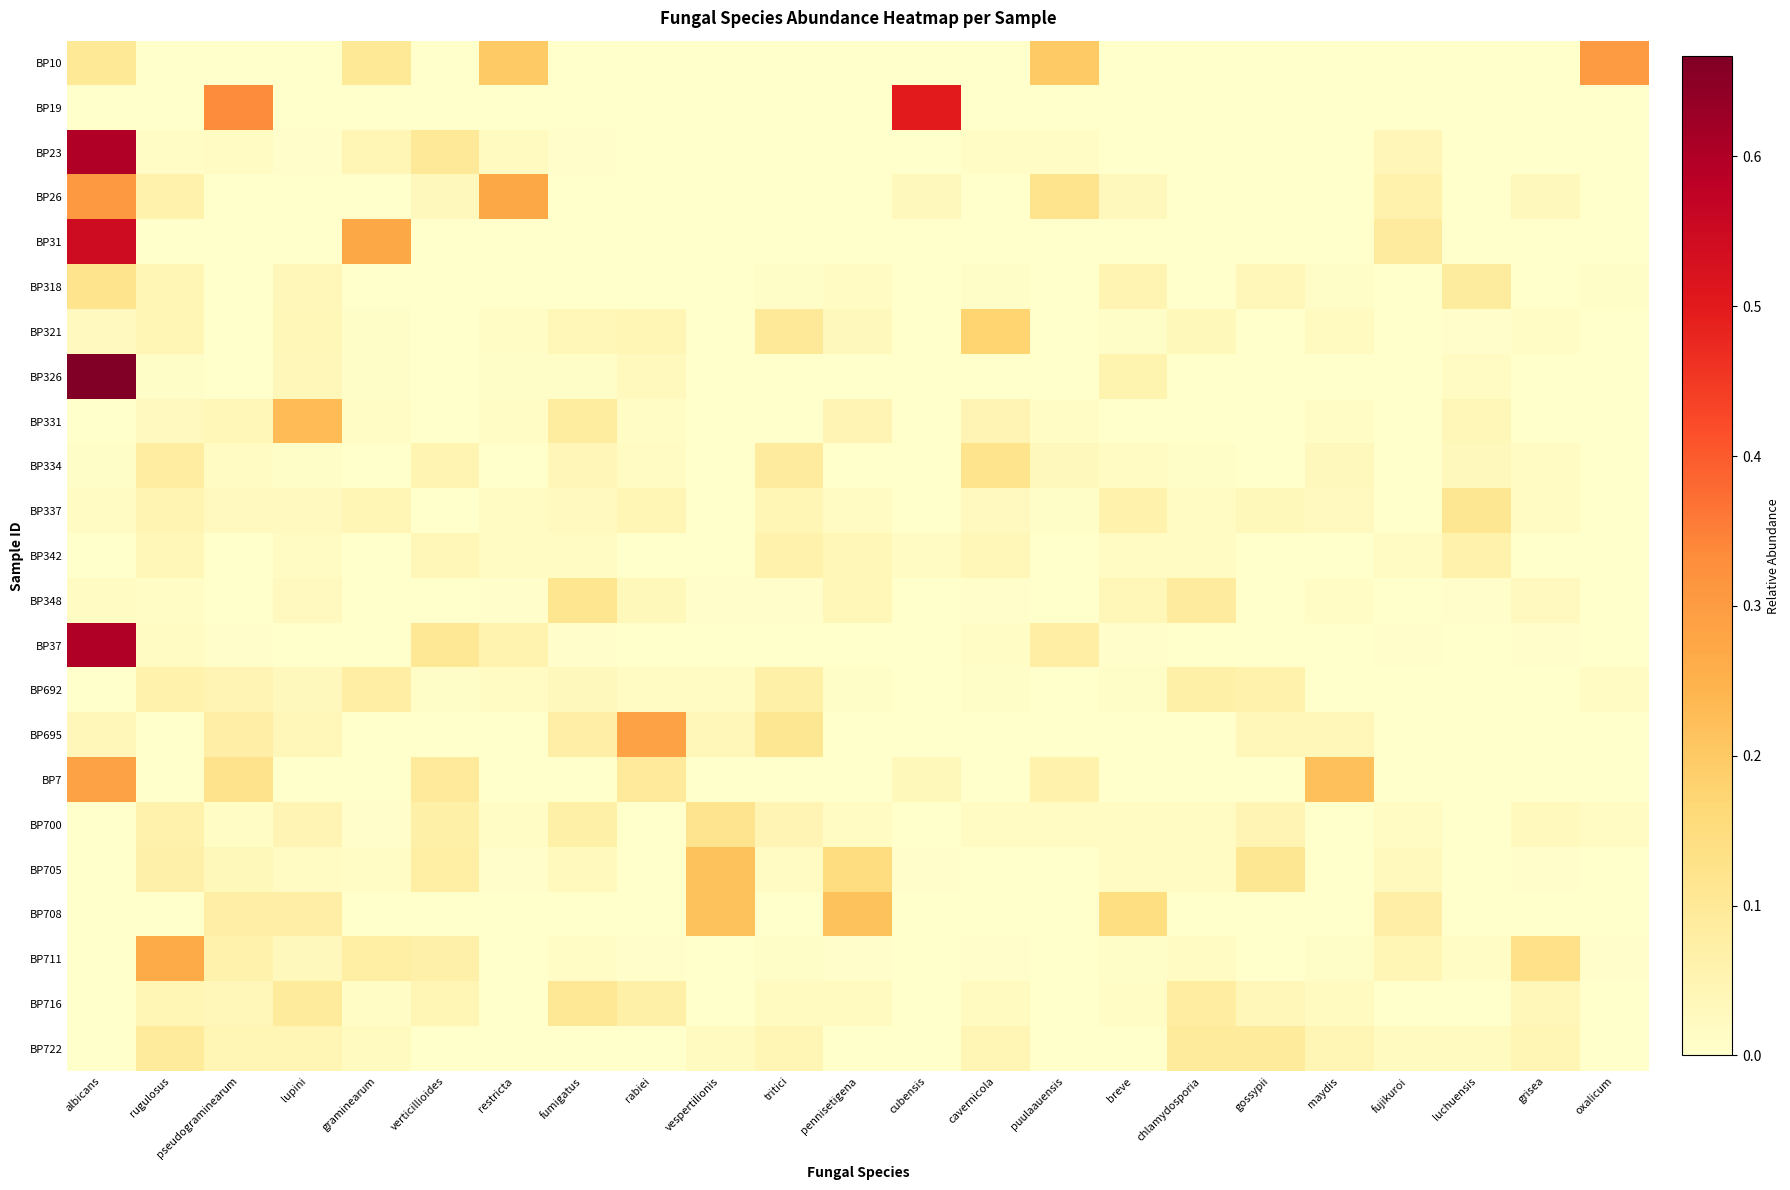

At how many categories does at least one series exceed 0?

23